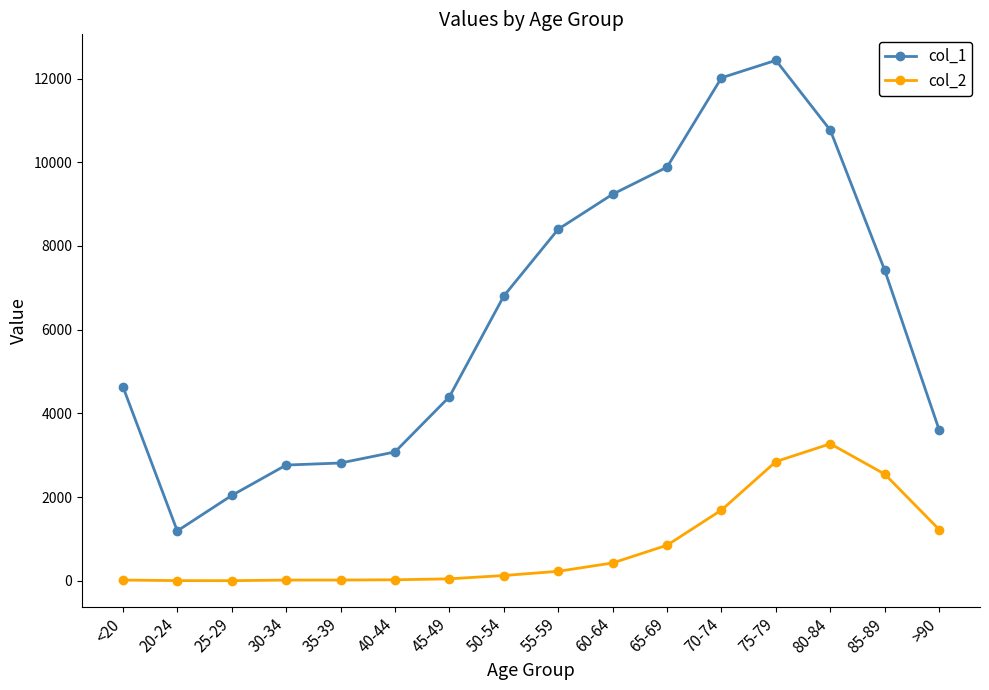

What is the spread (max minus min) of values at 75-79?

9586